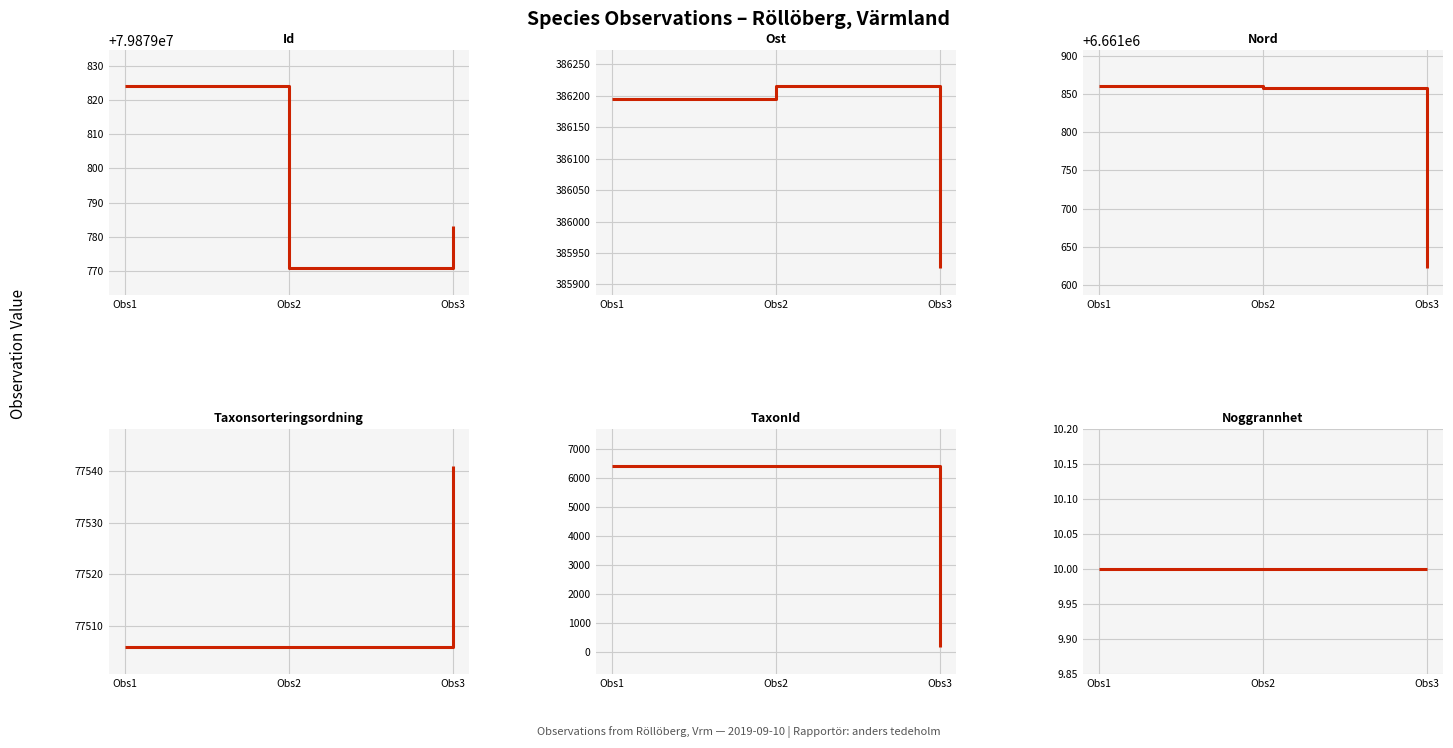

Which category has the highest value in the Ost series?

Obs2